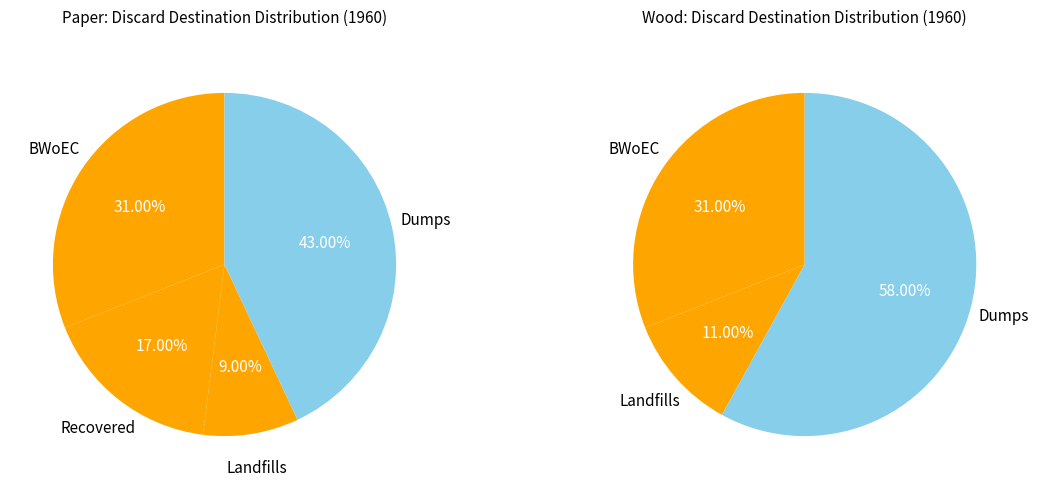

Is Dumps the majority of the pie?

No